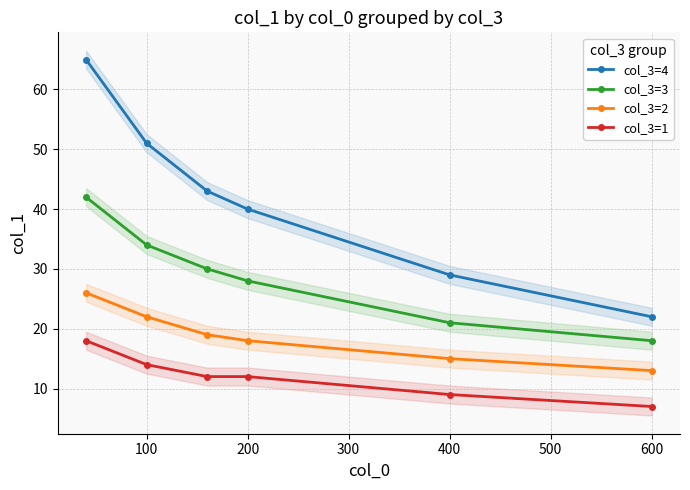

True or false: col_3=3 and col_3=4 cross at least once.

False